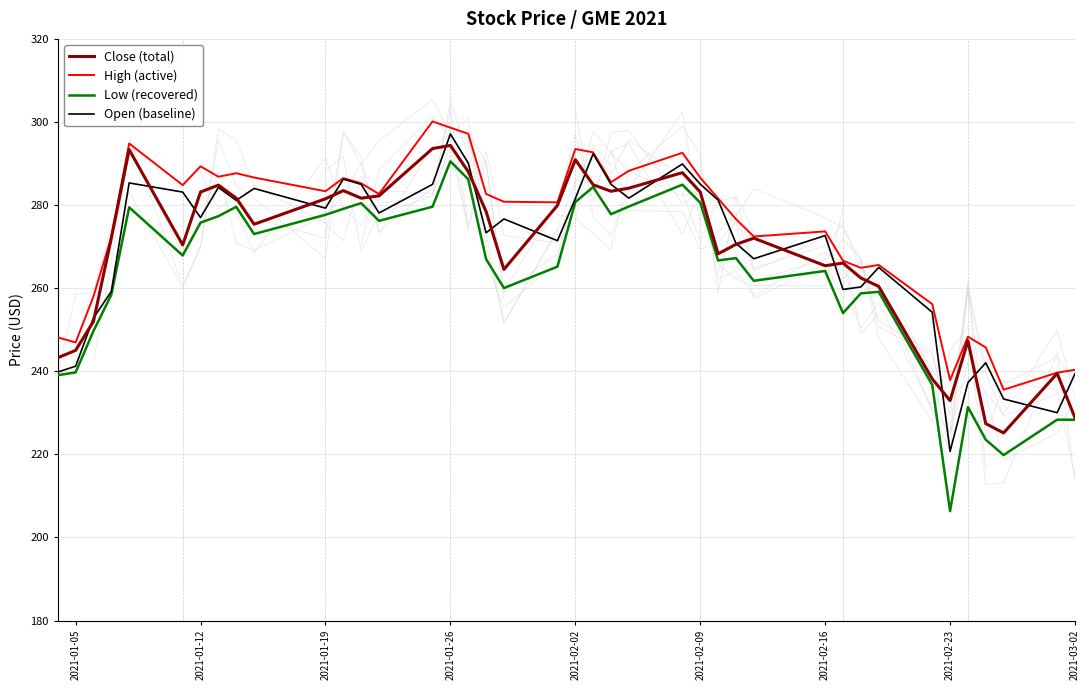

What is the minimum value for Open (baseline)?

220.7